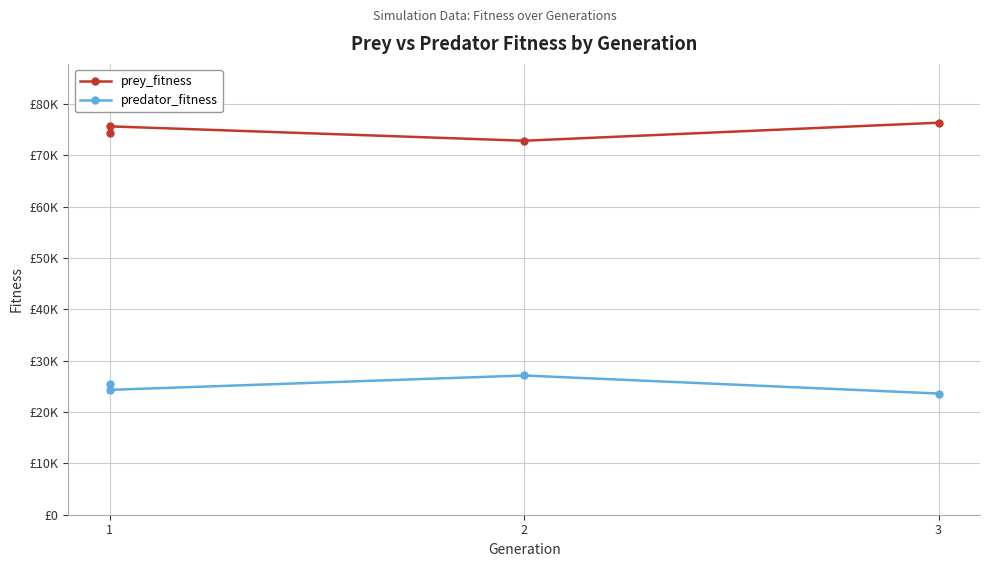

Which series has the largest range (max minus min)?

prey_fitness